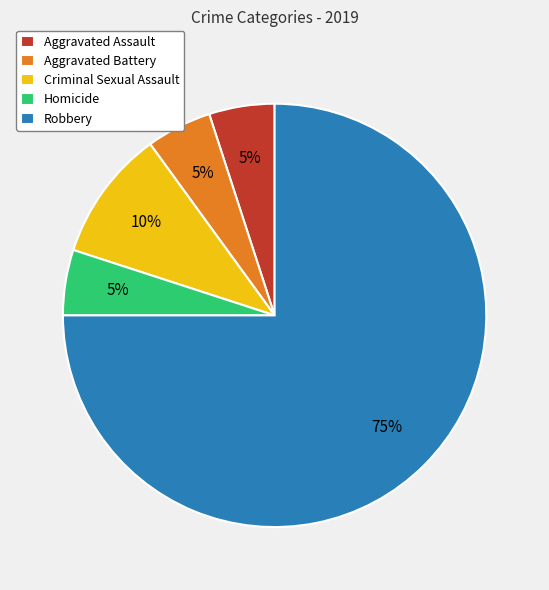

True or false: Criminal Sexual Assault accounts for 2% of the total.

False